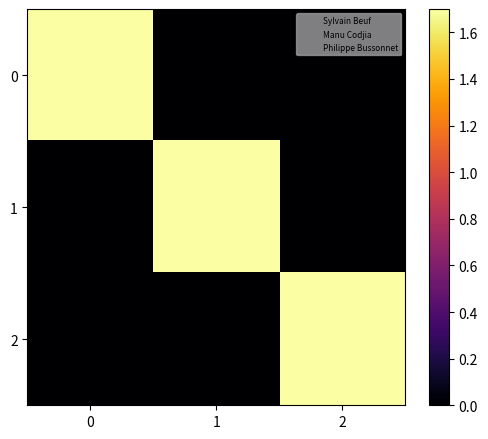

Count the number of data series in this chart.

3